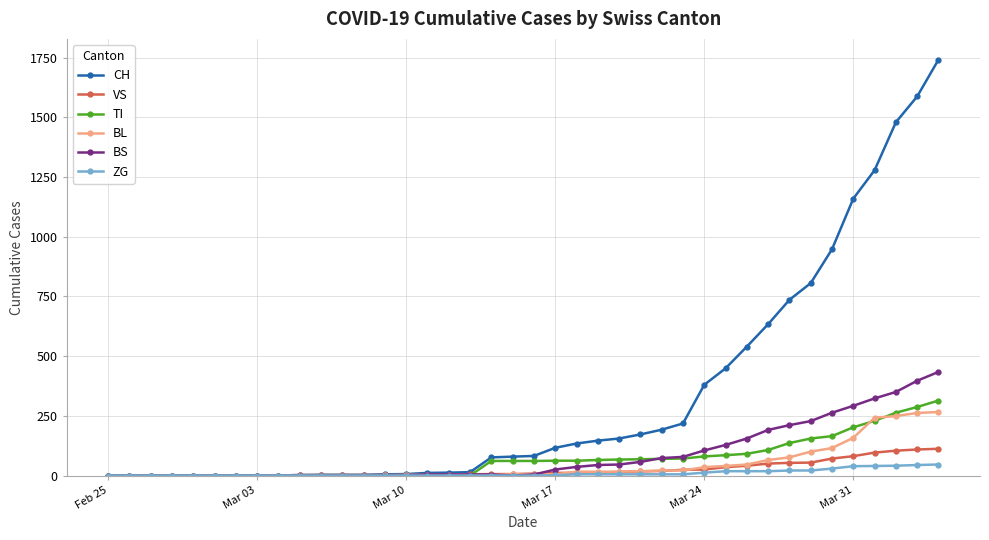

What is the greatest value displayed?

1742